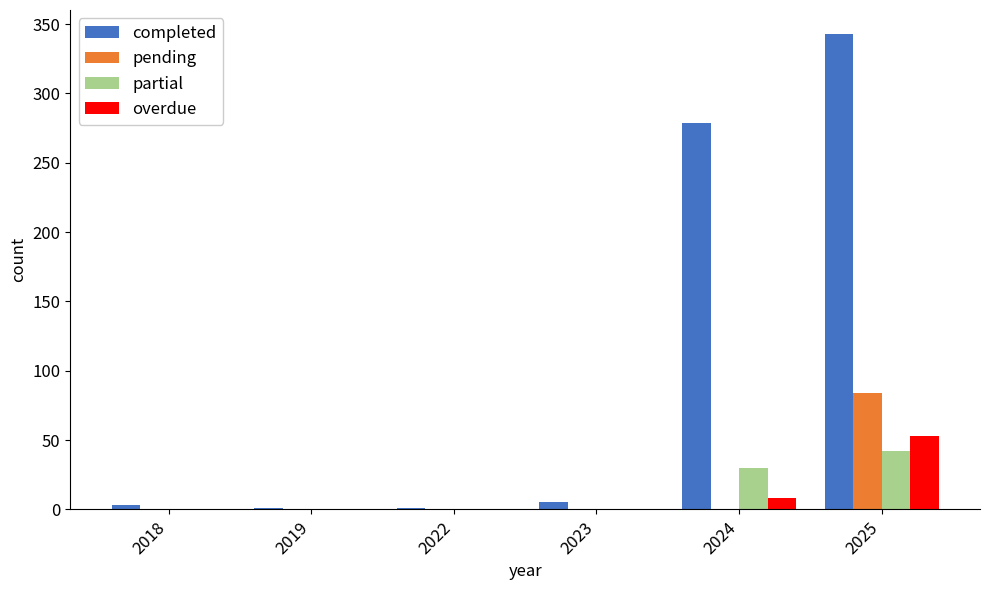

Are the bars horizontal?

No